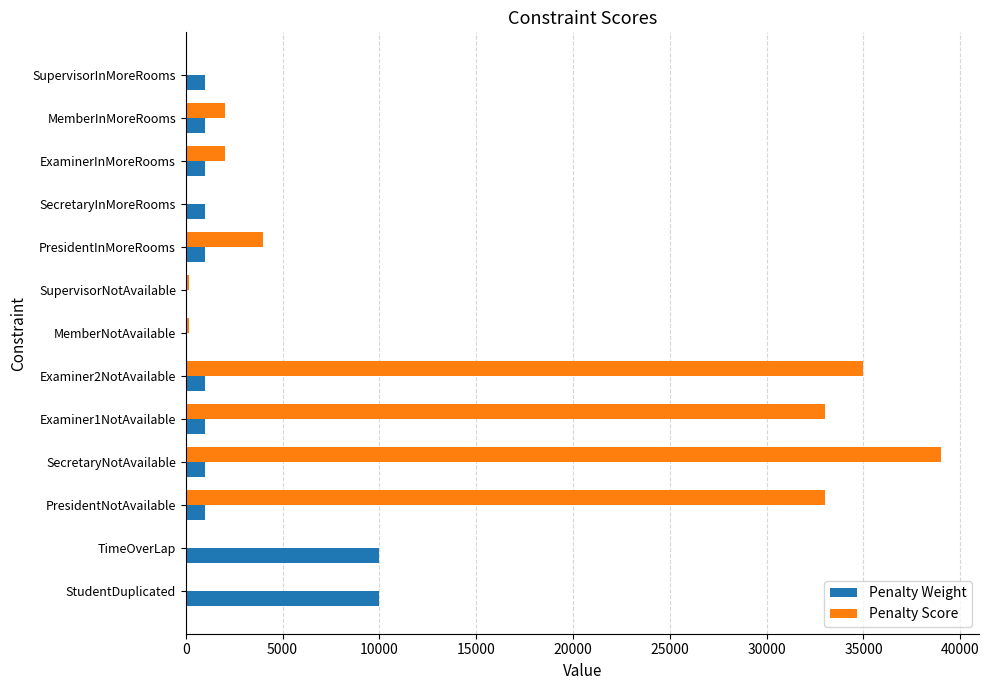

Between Examiner1NotAvailable and SupervisorInMoreRooms, which series saw the biggest shift?

Penalty Score